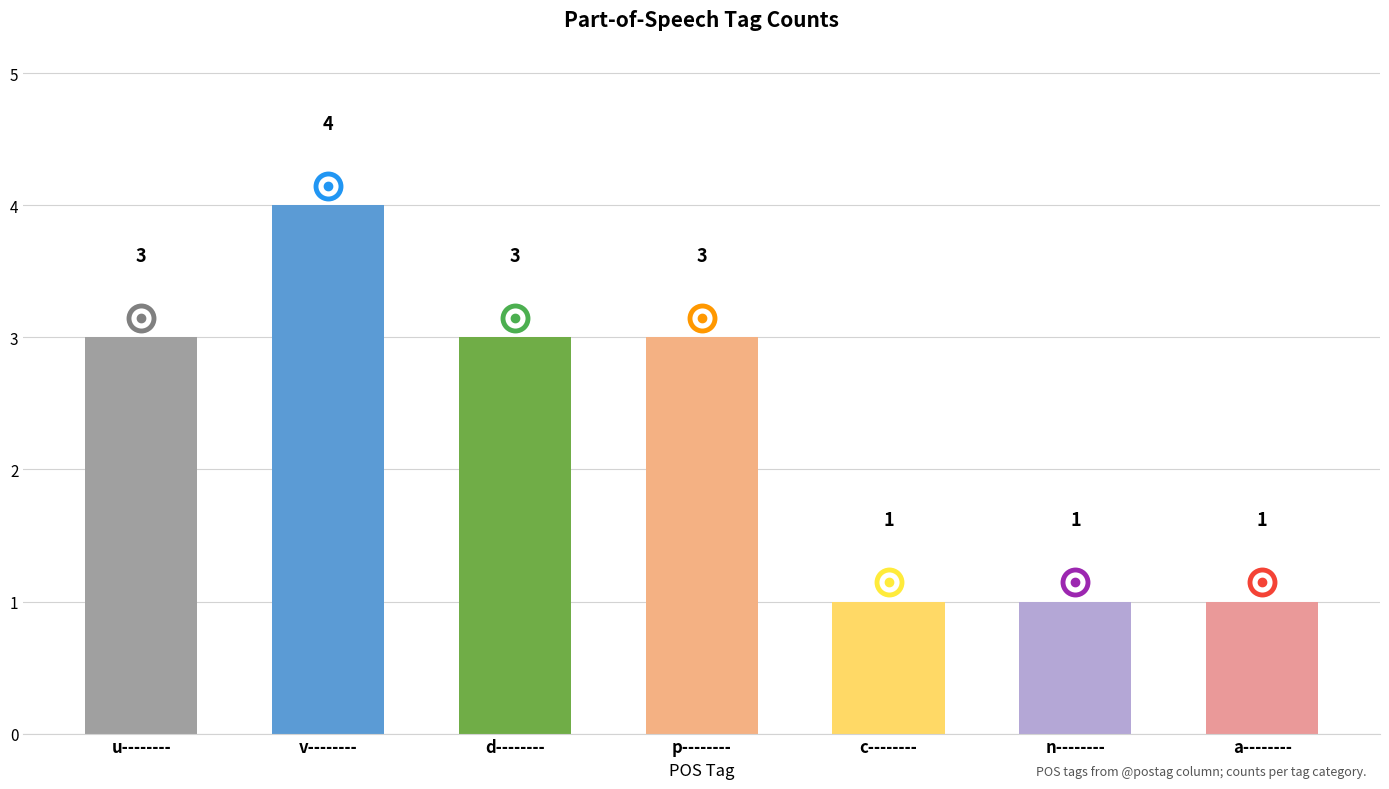

How many bars are there in total?

7